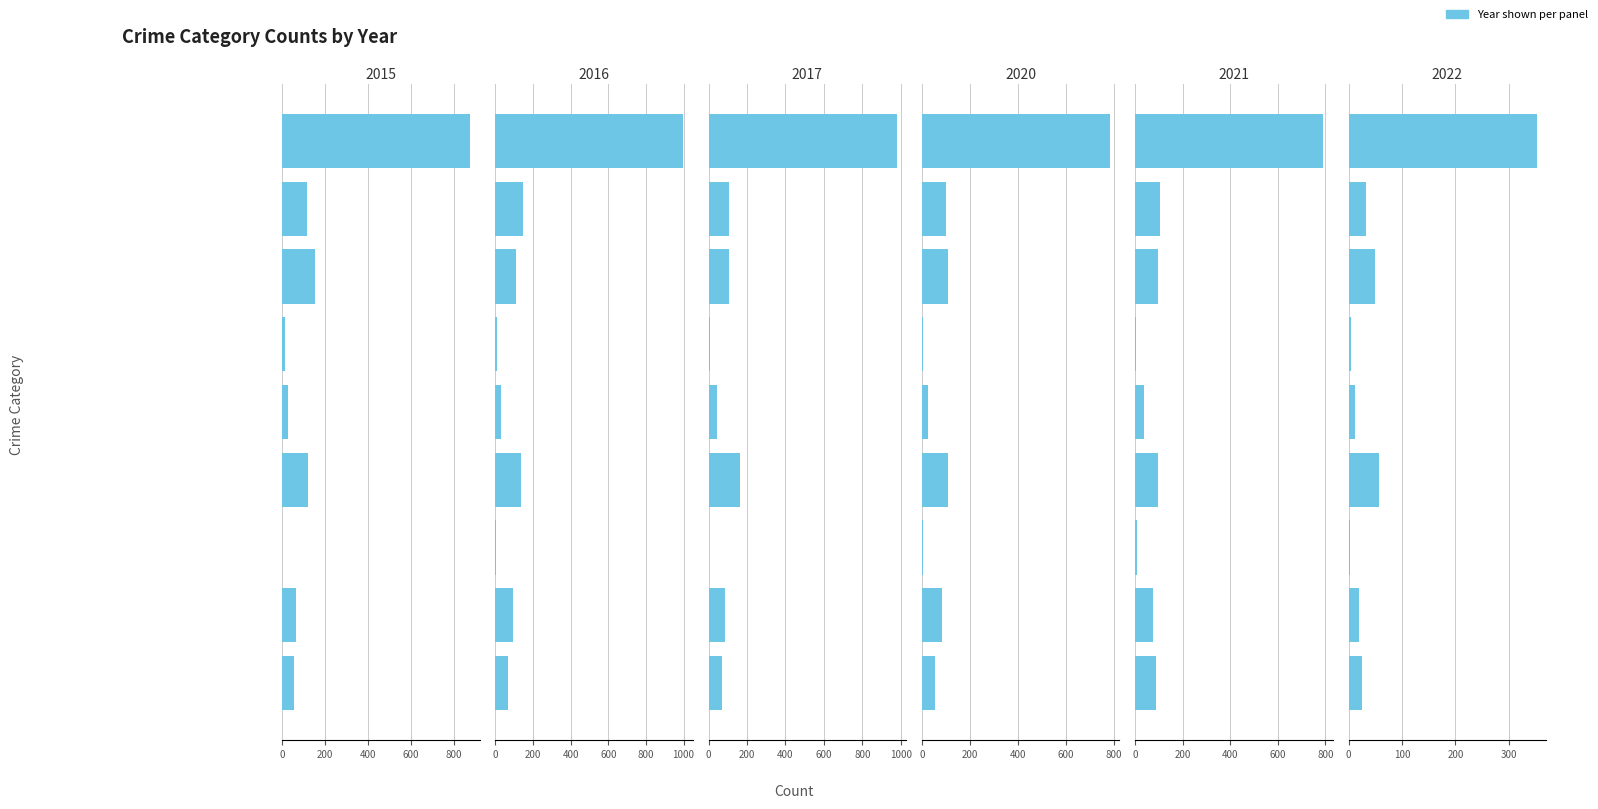

What is the approximate value of 2015 at Motor Vehicle Theft, to the nearest 50?

150